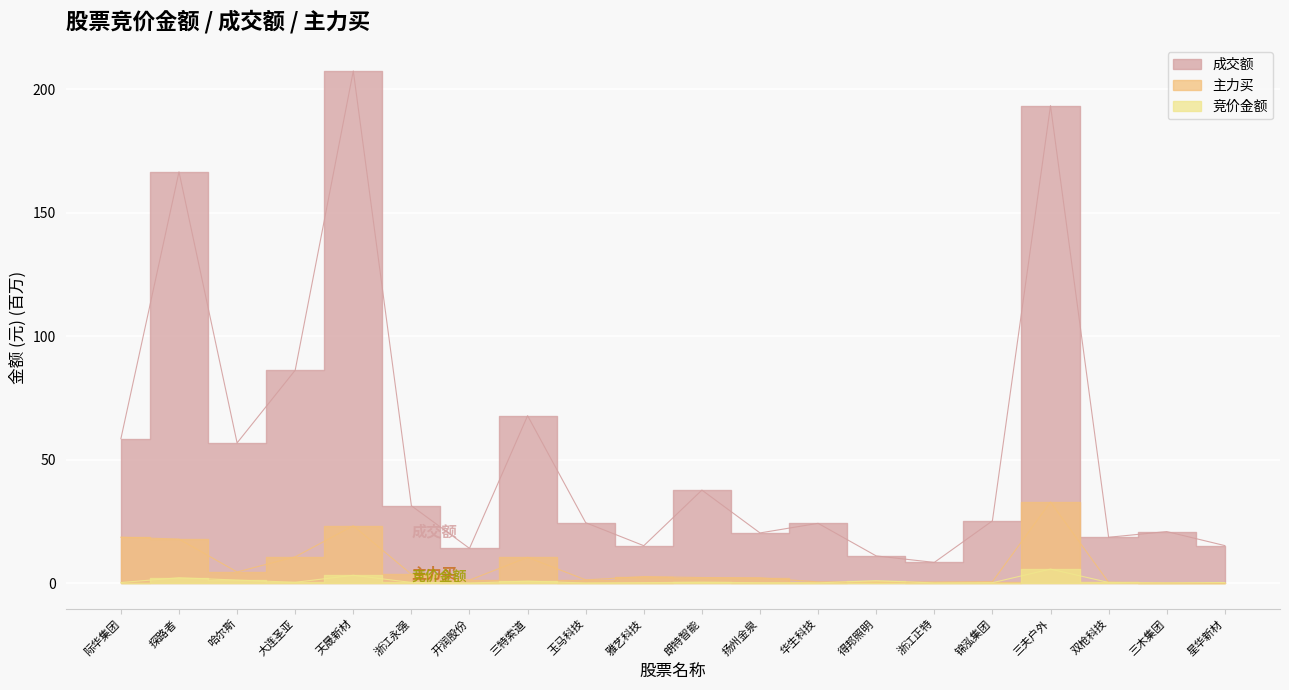

What is the sum of the 竞价金额 values at 三夫户外 and 得邦照明?

6.7